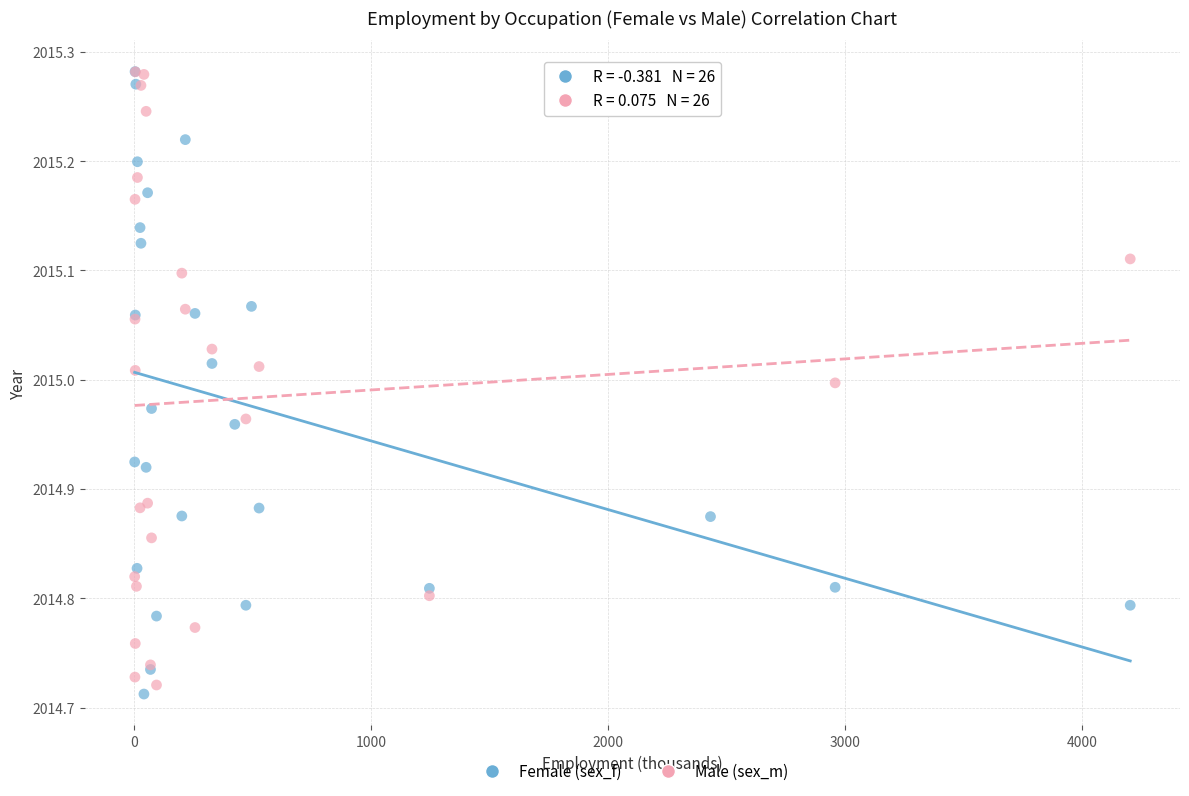

Which series reaches the minimum Y coordinate?

Female (sex_f)